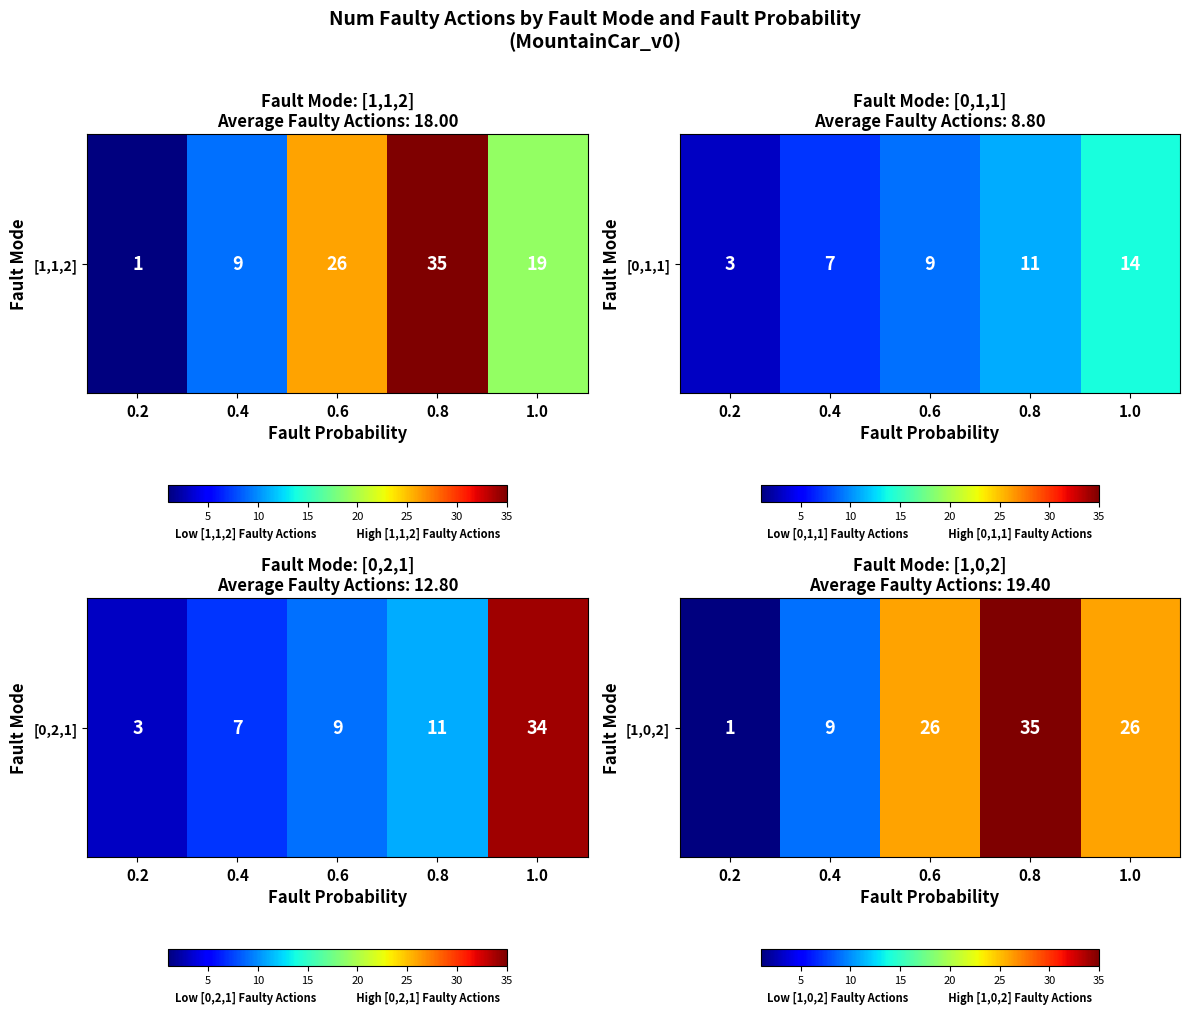

Which has a higher value, 0.6 or 0.8?

0.8